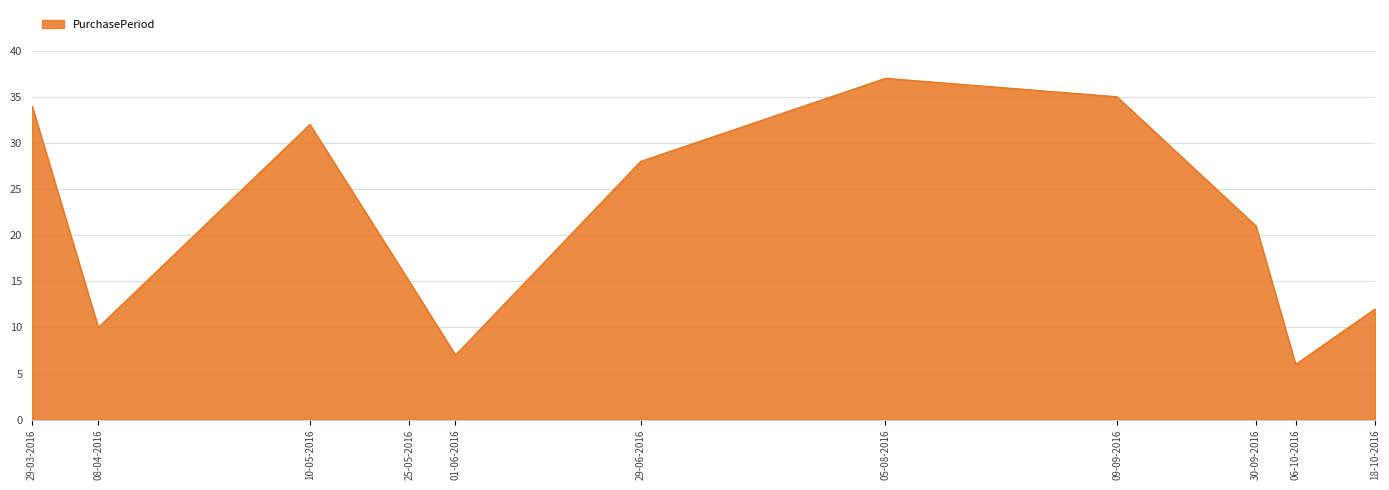

What is the greatest value displayed?

37